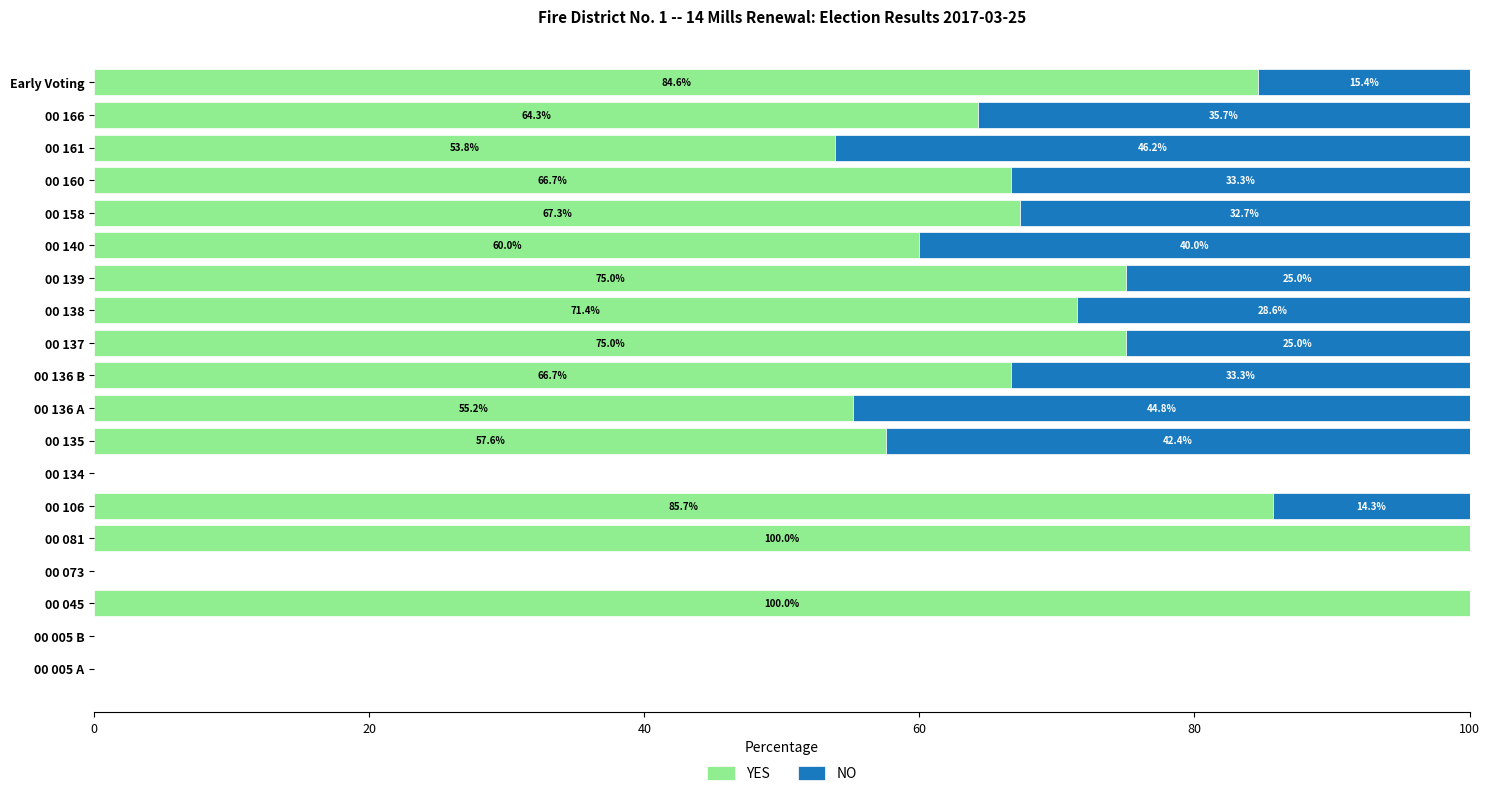

Where is YES nearest to the value 50?

00 161